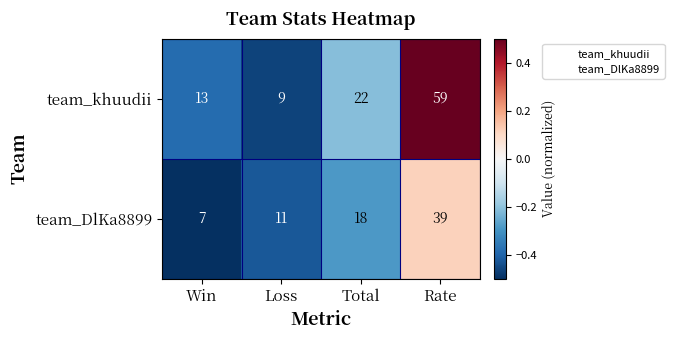

Is it true that team_DlKa8899 equals 39 at Rate?

True